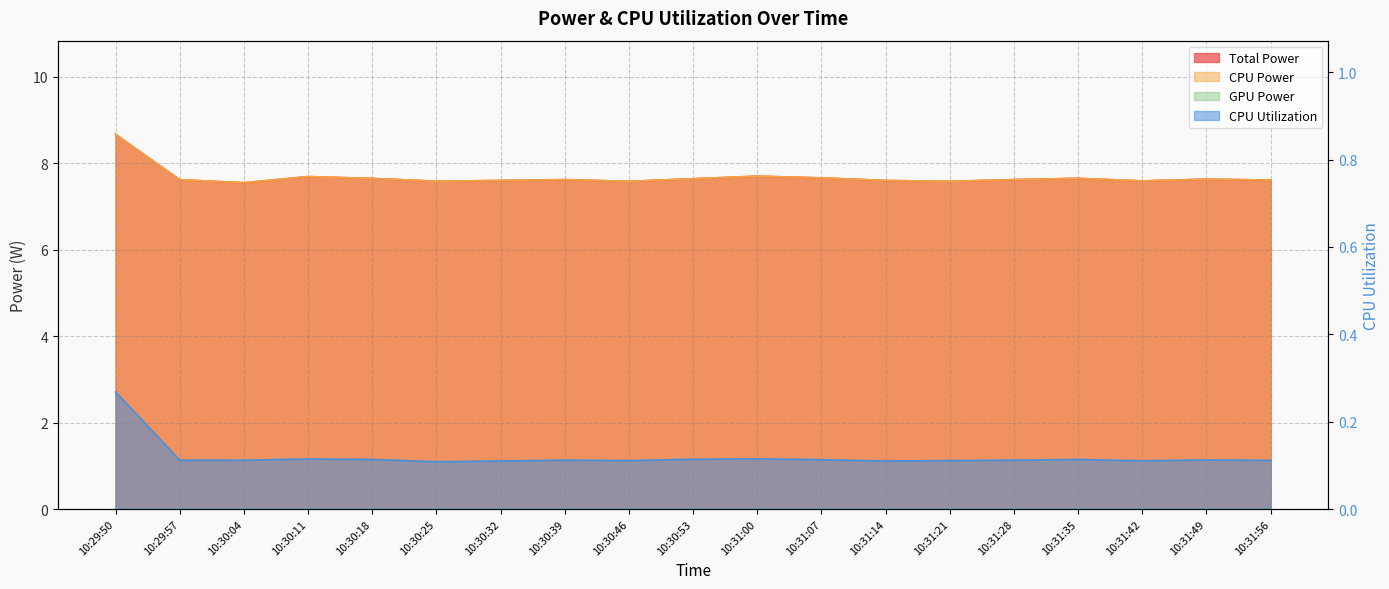

Is the value of CPU Utilization at 10:30:11 greater than the value of CPU Power at 10:30:32?

No